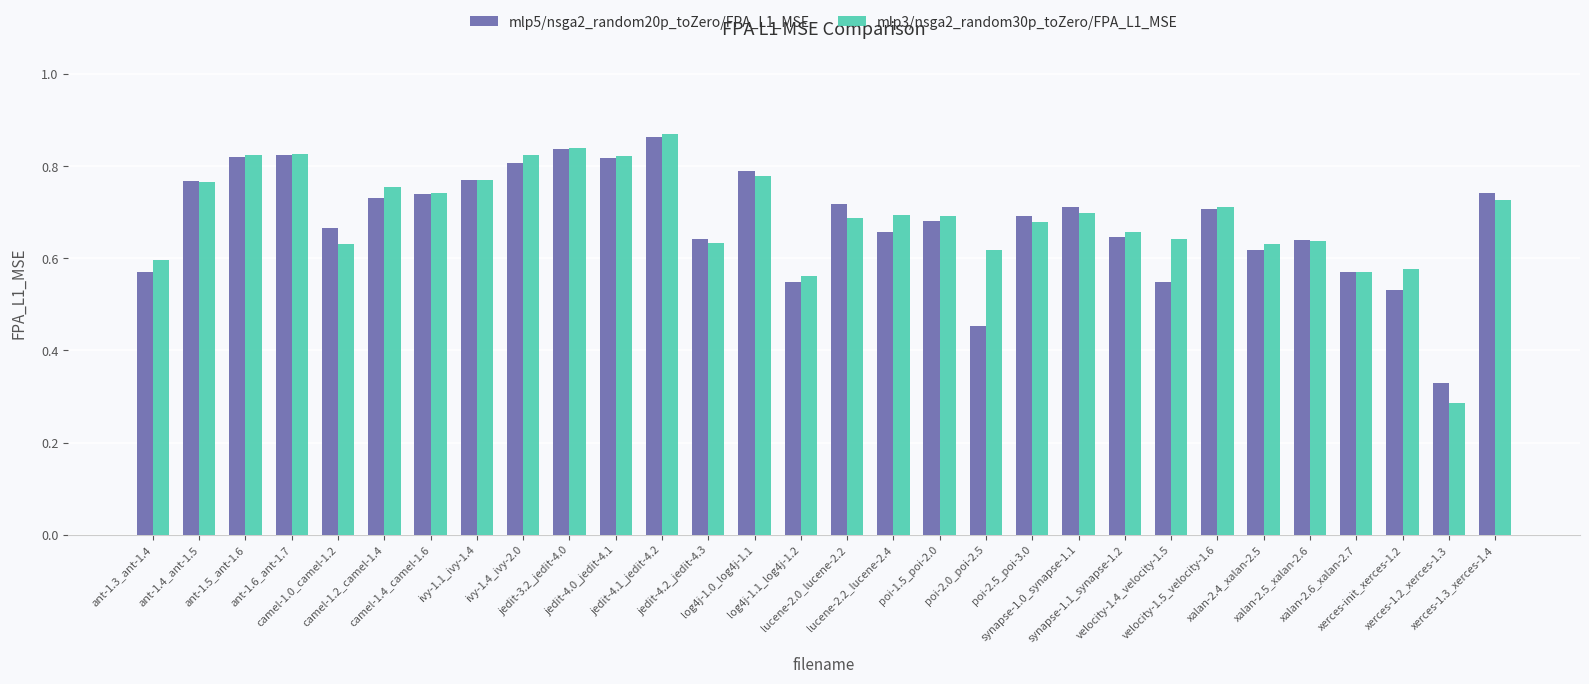

How many mlp5/nsga2_random20p_toZero/FPA_L1_MSE values are between 0 and 1?

30